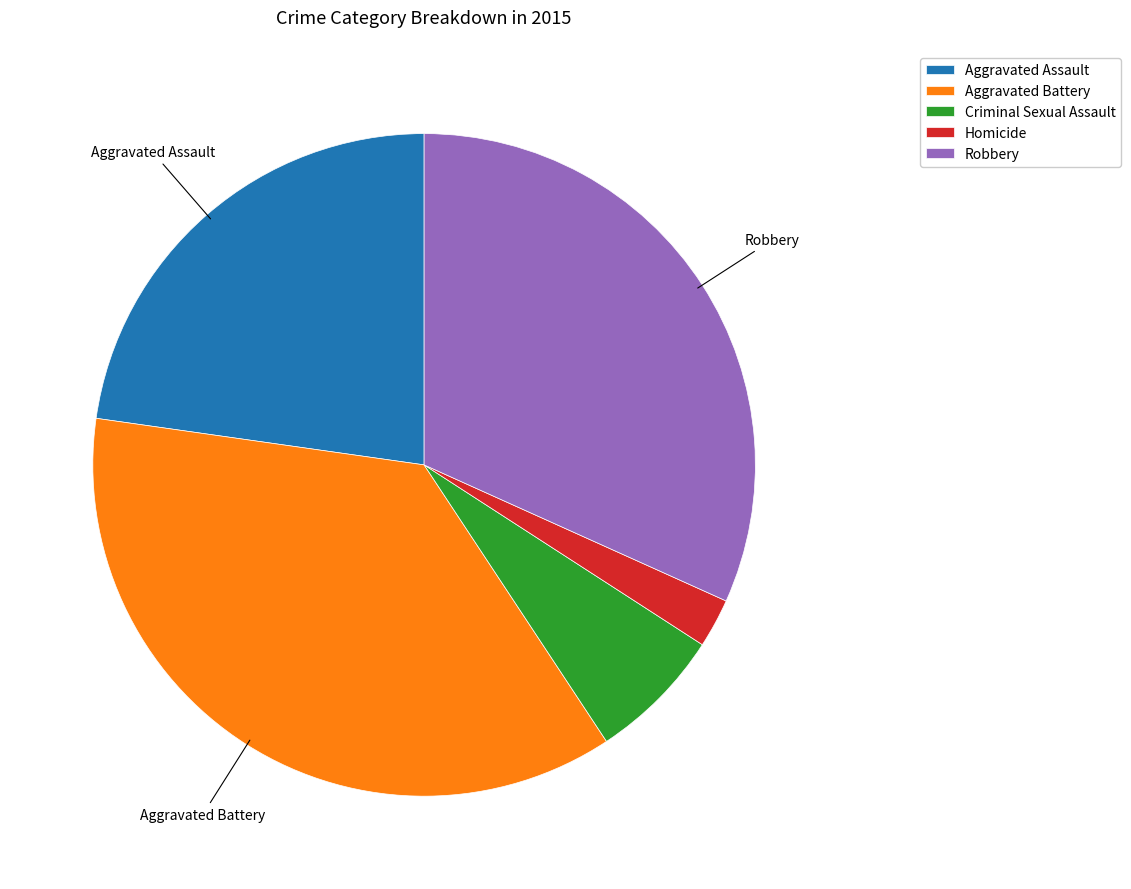

Rank the categories by value from highest to lowest.

Aggravated Battery, Robbery, Aggravated Assault, Criminal Sexual Assault, Homicide